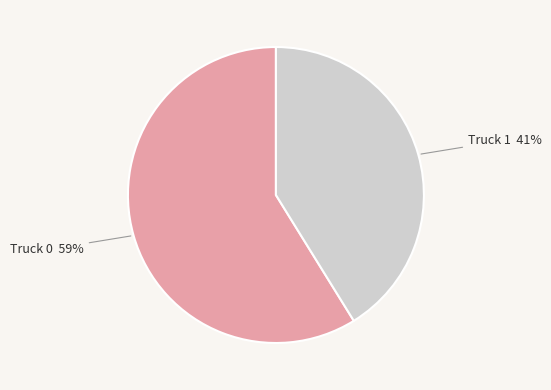

To the nearest percent, what percentage of the pie is Truck 0?

59%